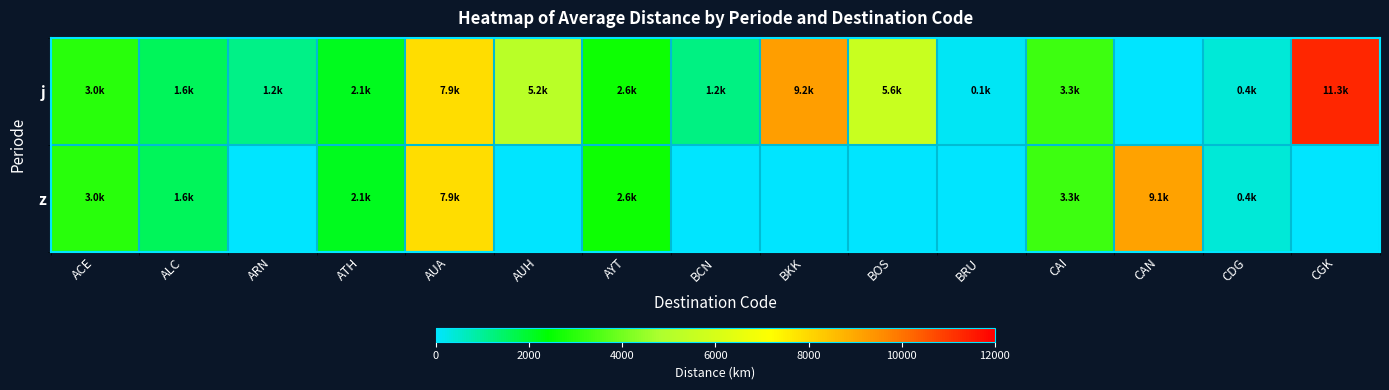

How many distinct data groups are displayed?

2